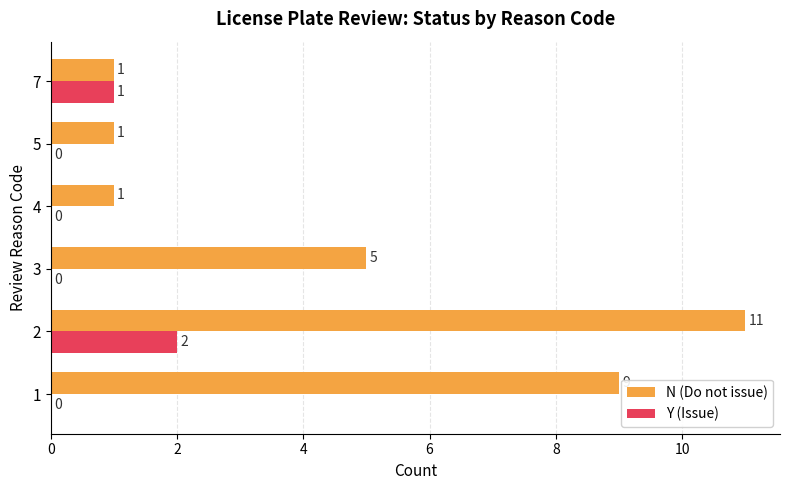

What is the spread (max minus min) of values at 2?

9